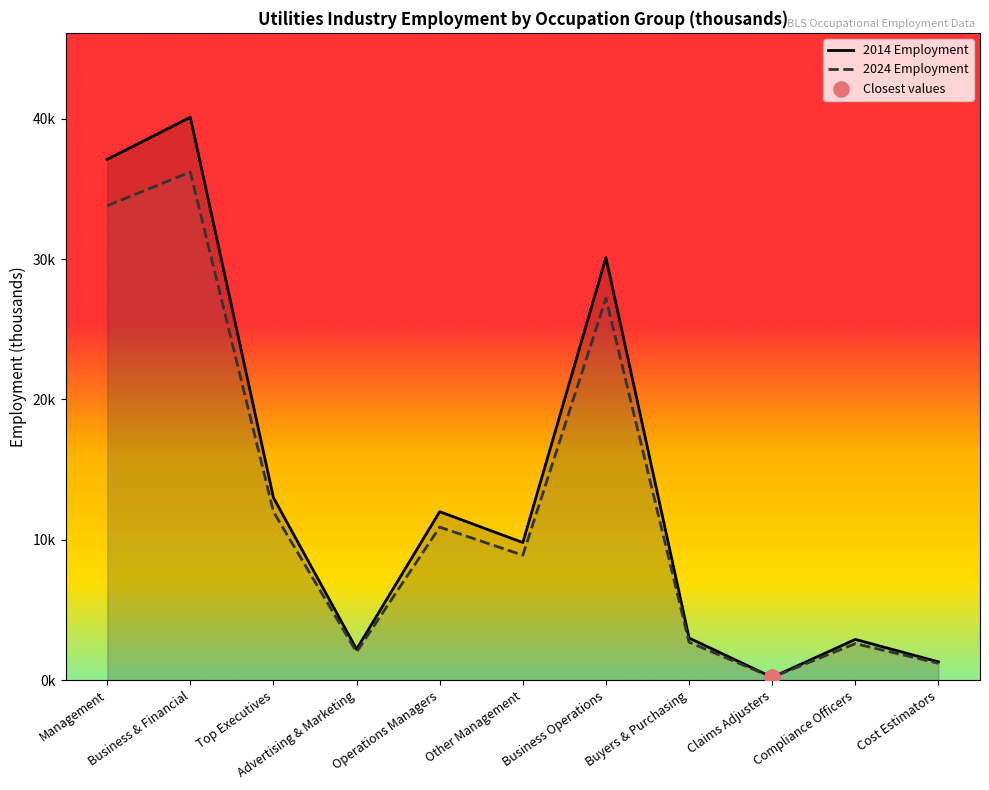

Which series contains the highest Y value?

2014 Employment